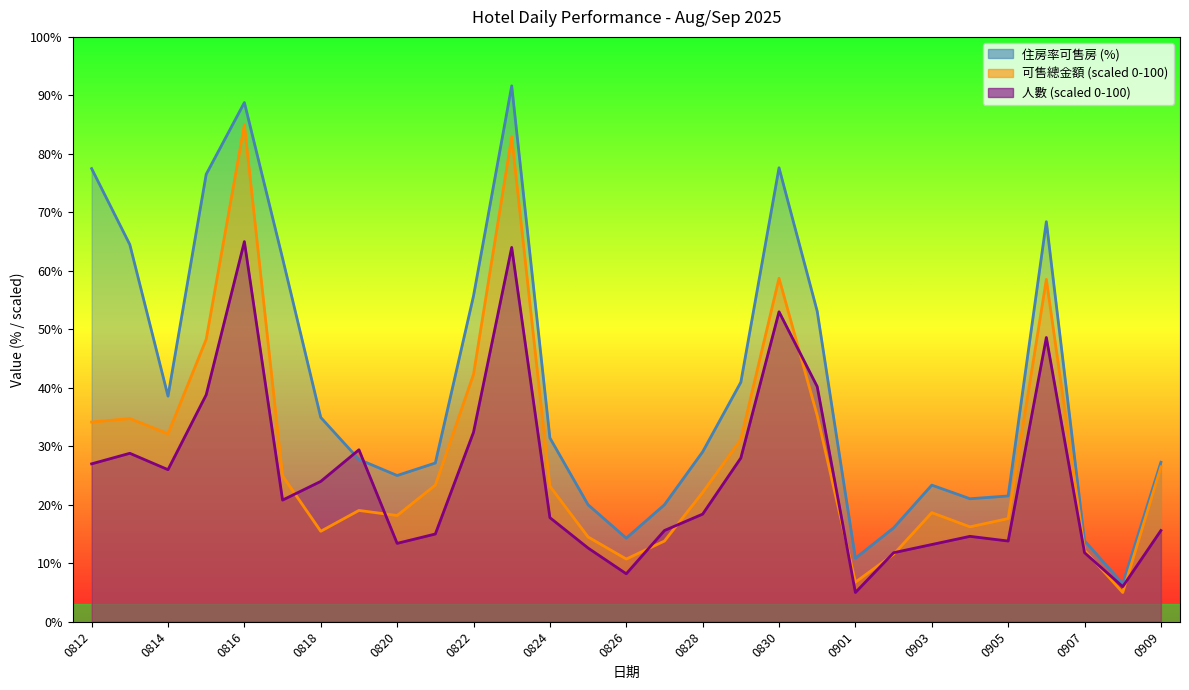

Which series has the widest spread of values?

住房率可售房